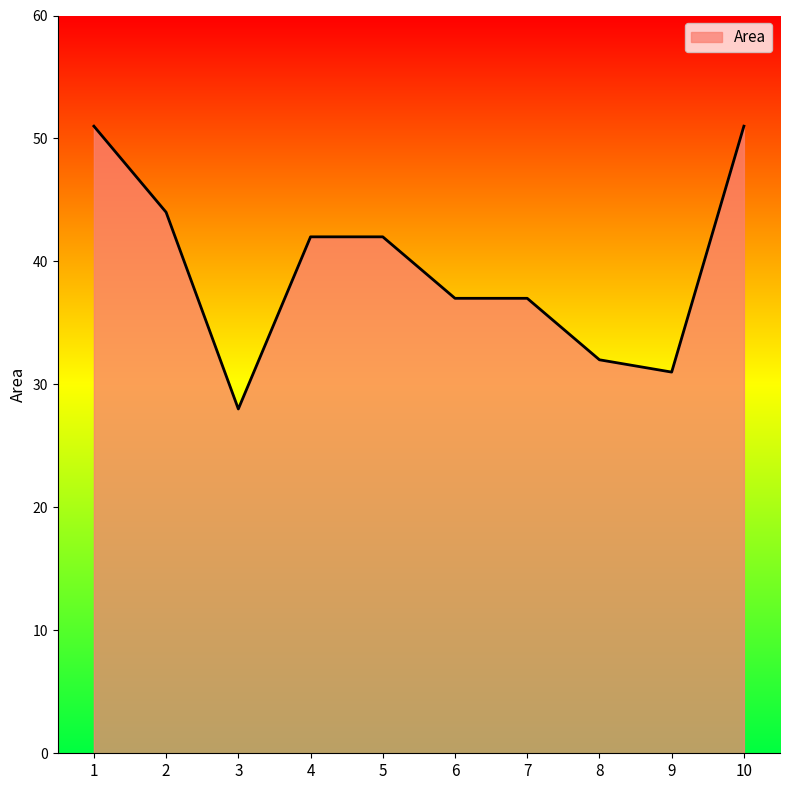

What is the change in value from 2 to 9?

-13